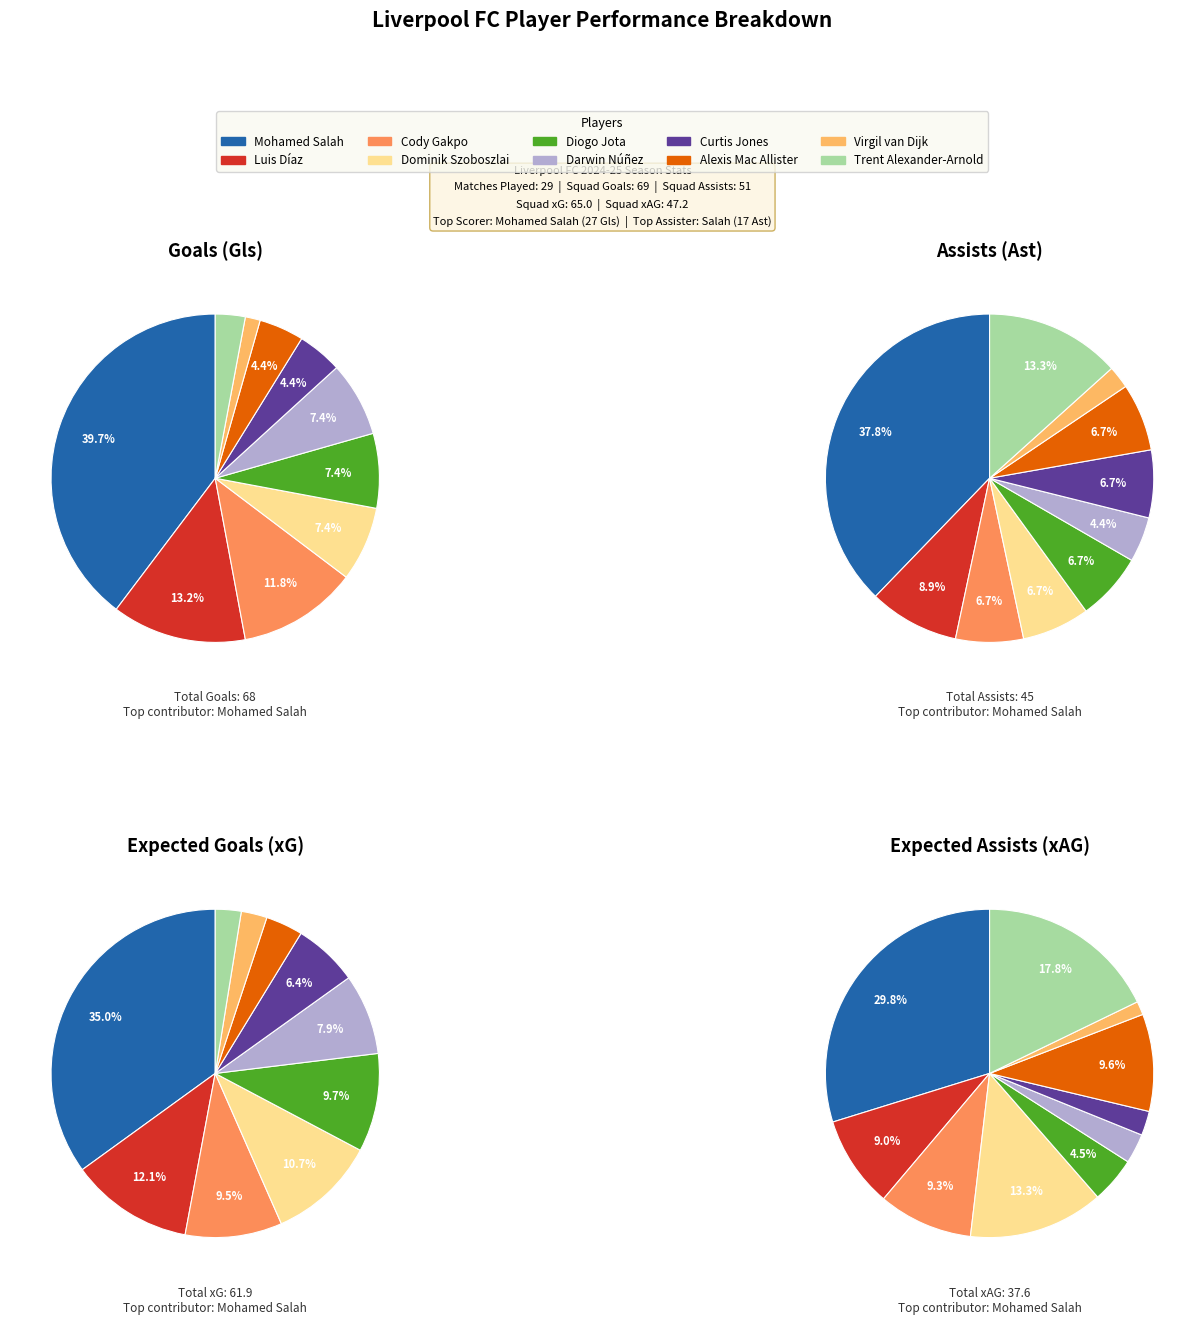

True or false: Alexis Mac Allister accounts for 10% of the total.

True